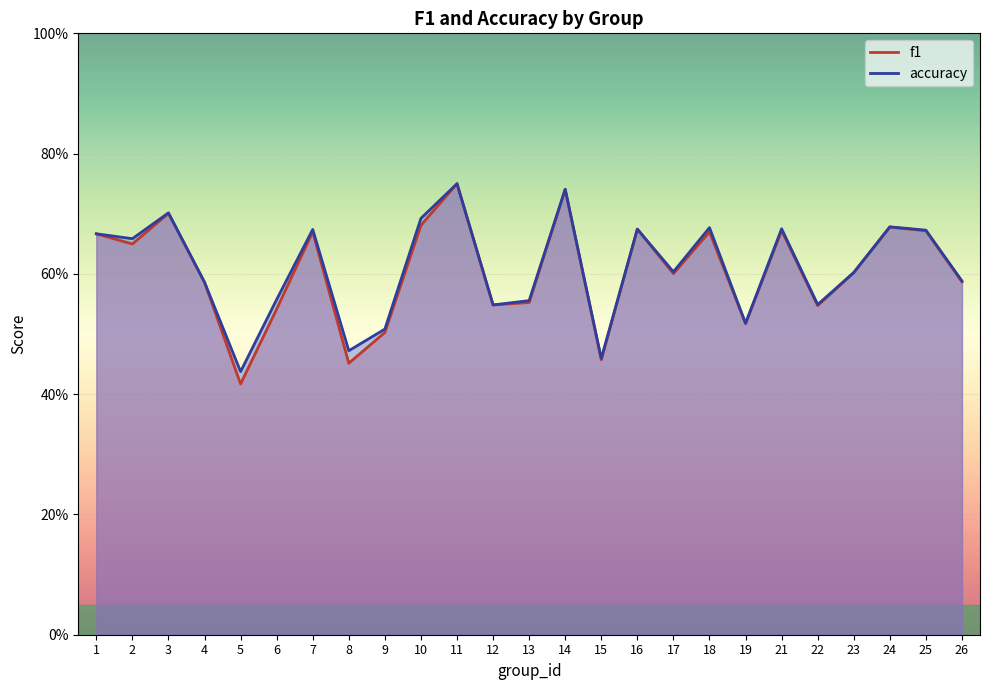

Where is the first local minimum for f1?

2